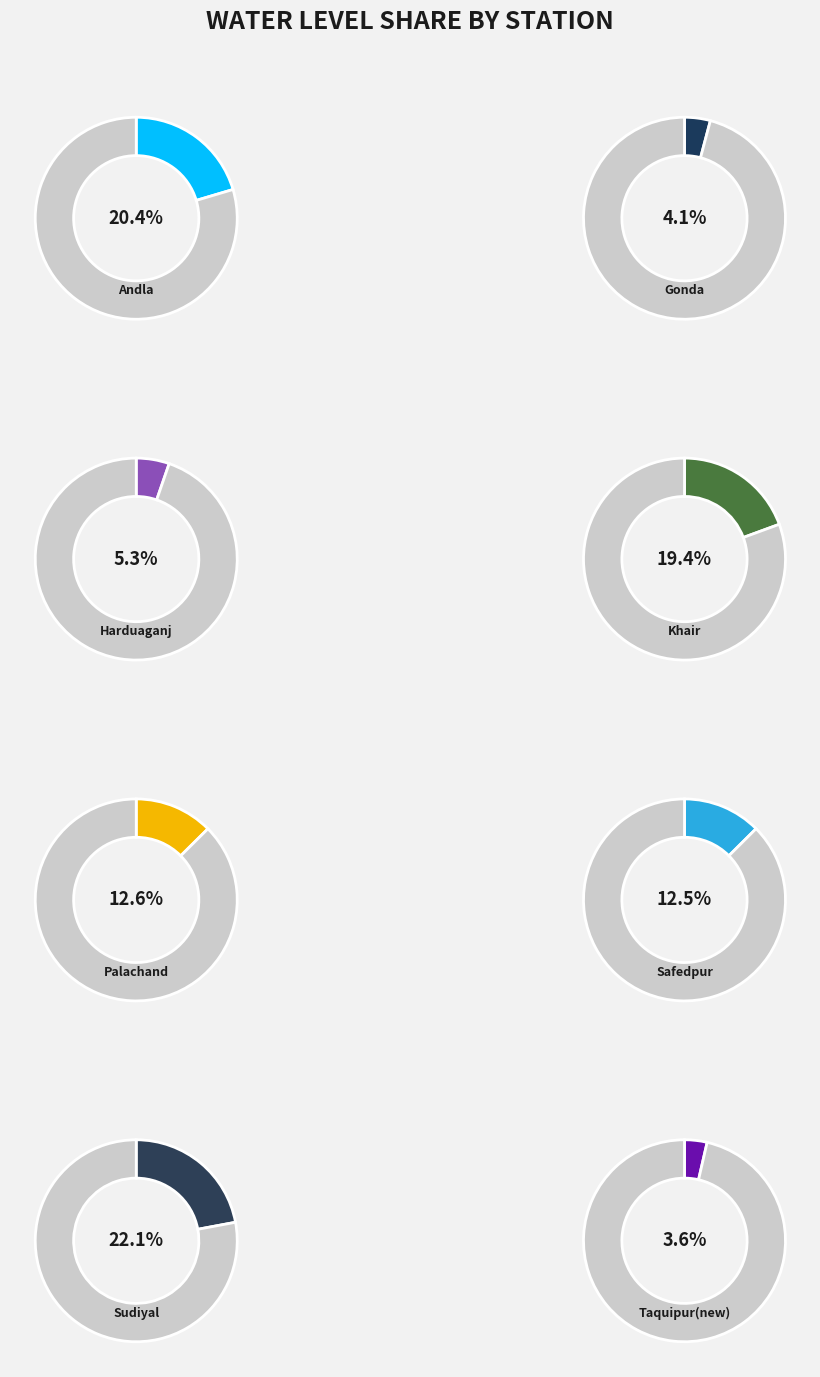

How many slices are in this pie chart?

8